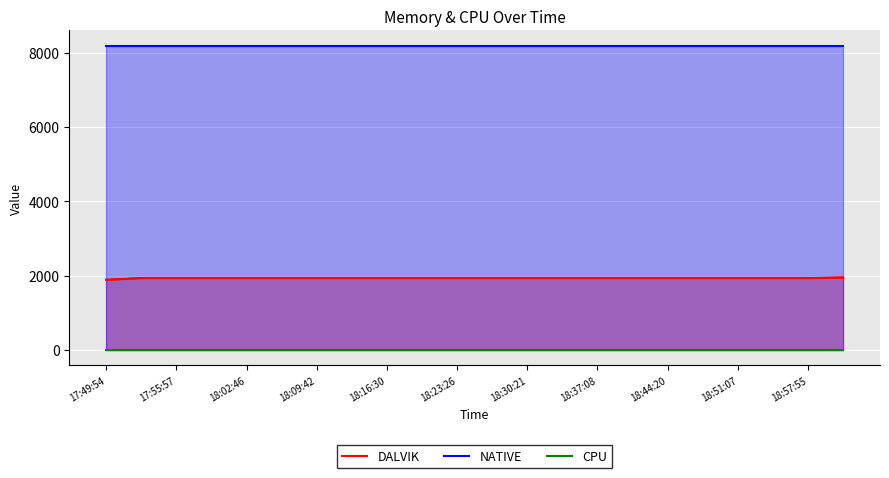

What is the minimum value for DALVIK?

1887